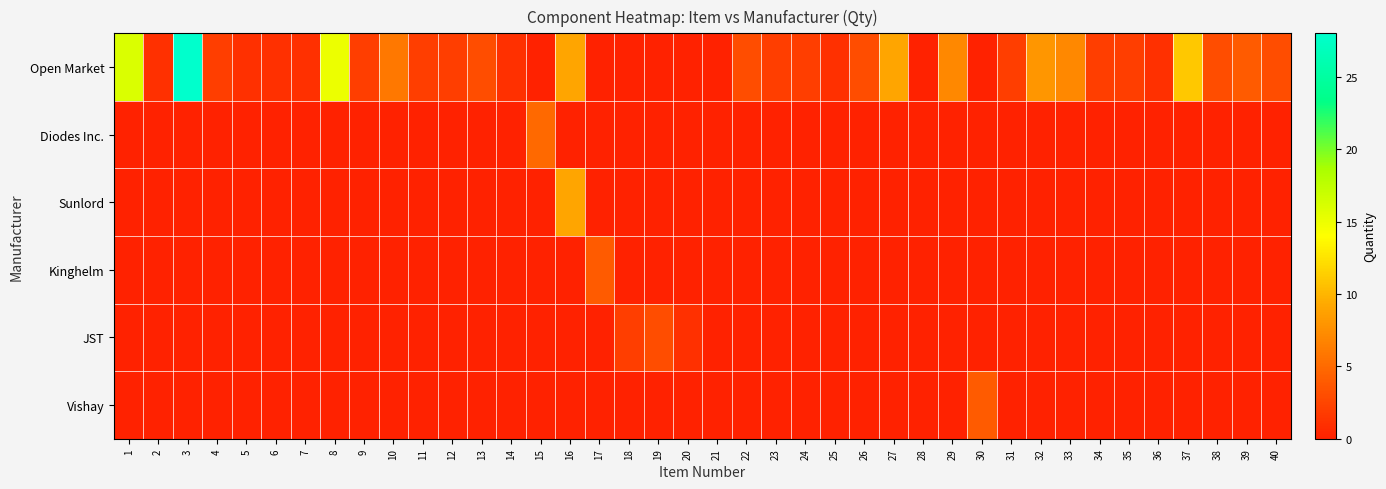

What is the difference between the highest and lowest values at 4?

2